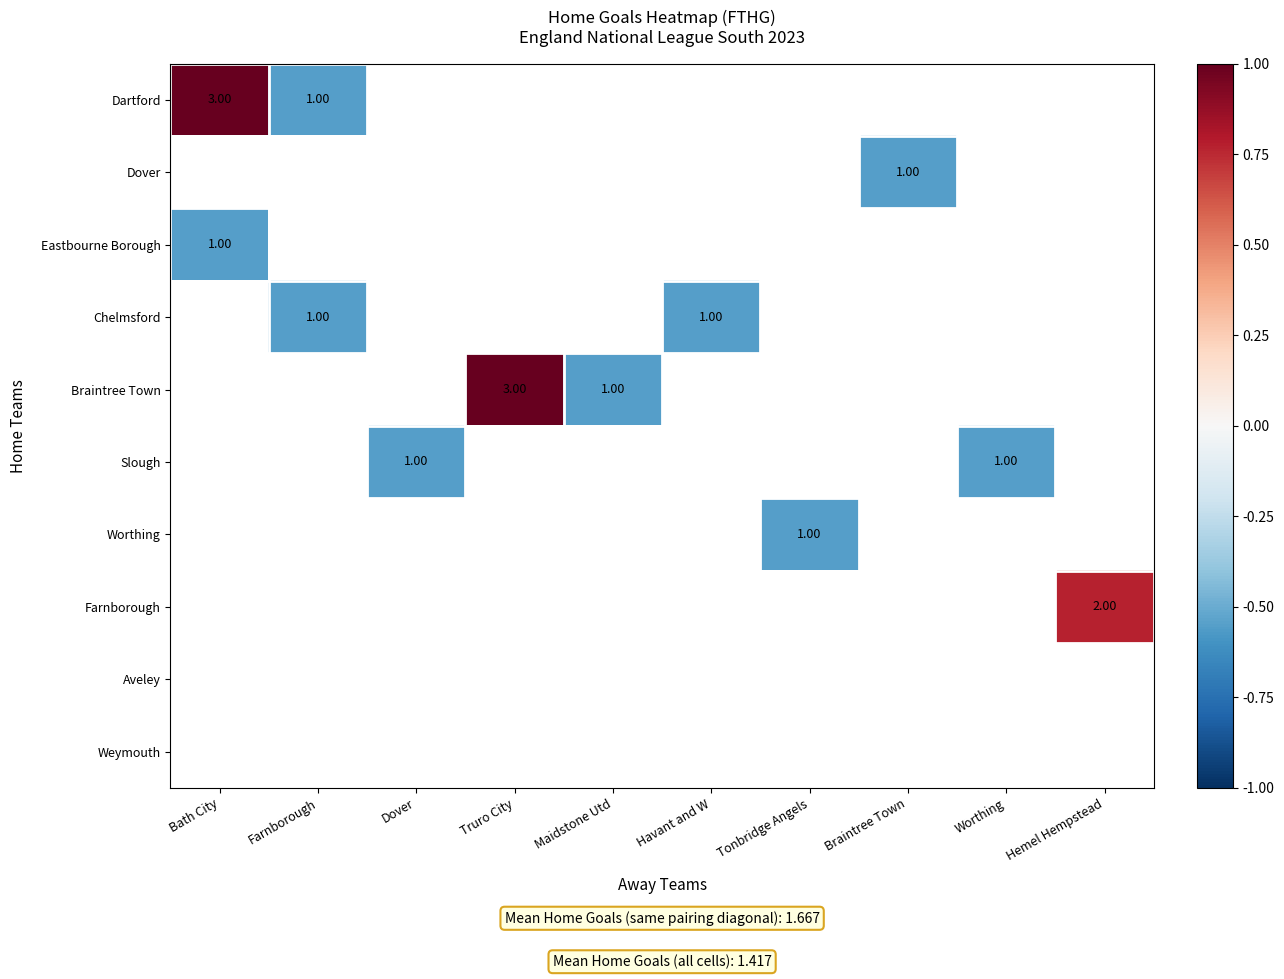

Which series has the largest range (max minus min)?

Dartford